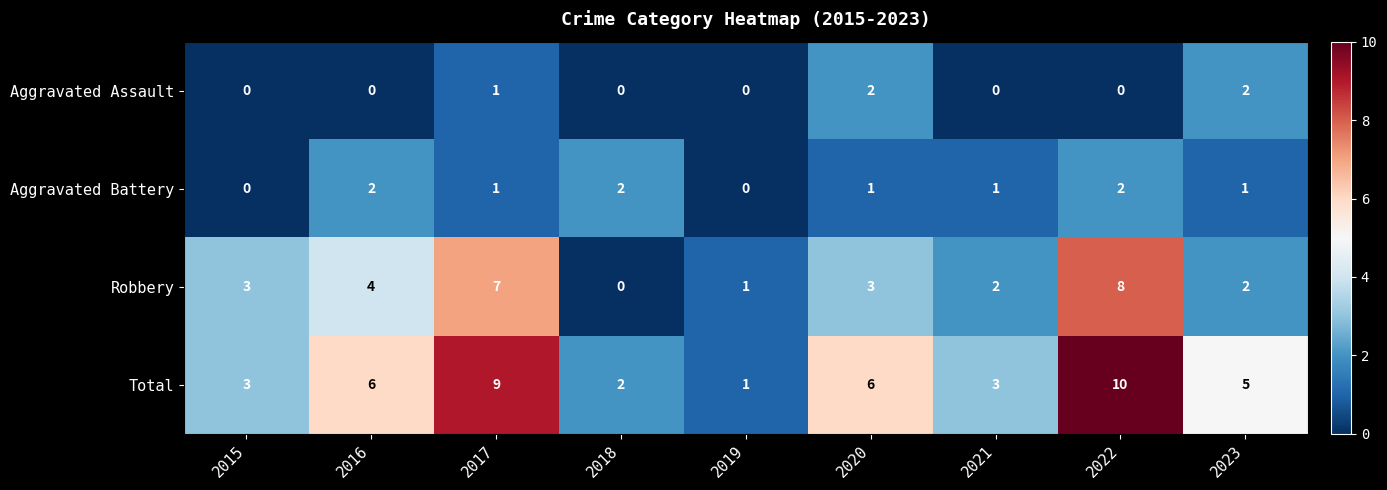

Between 2015 and 2022, which series saw the biggest shift?

Total